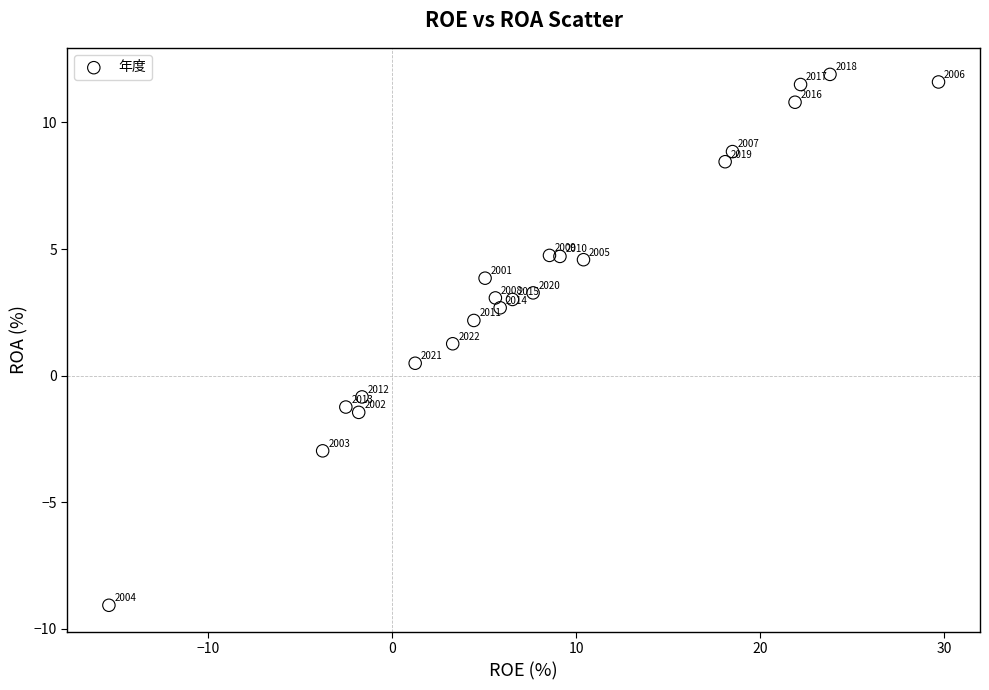

What Y value in the scatter plot is closest to 1?

1.3